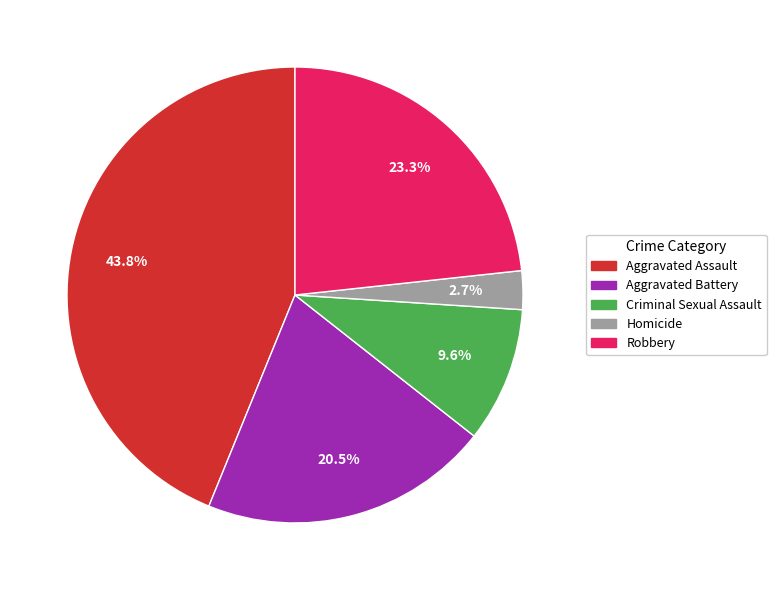

What is the smallest slice in the pie chart?

Homicide